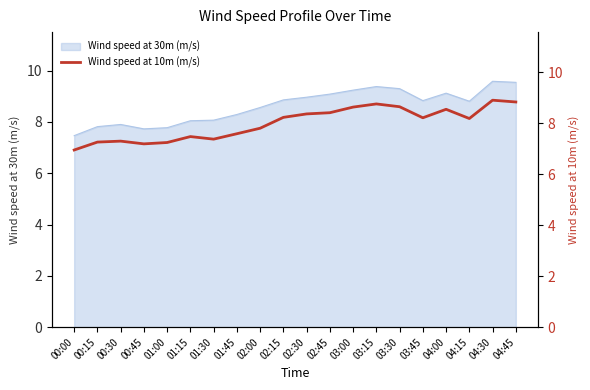

What position from the right is 02:15?

11